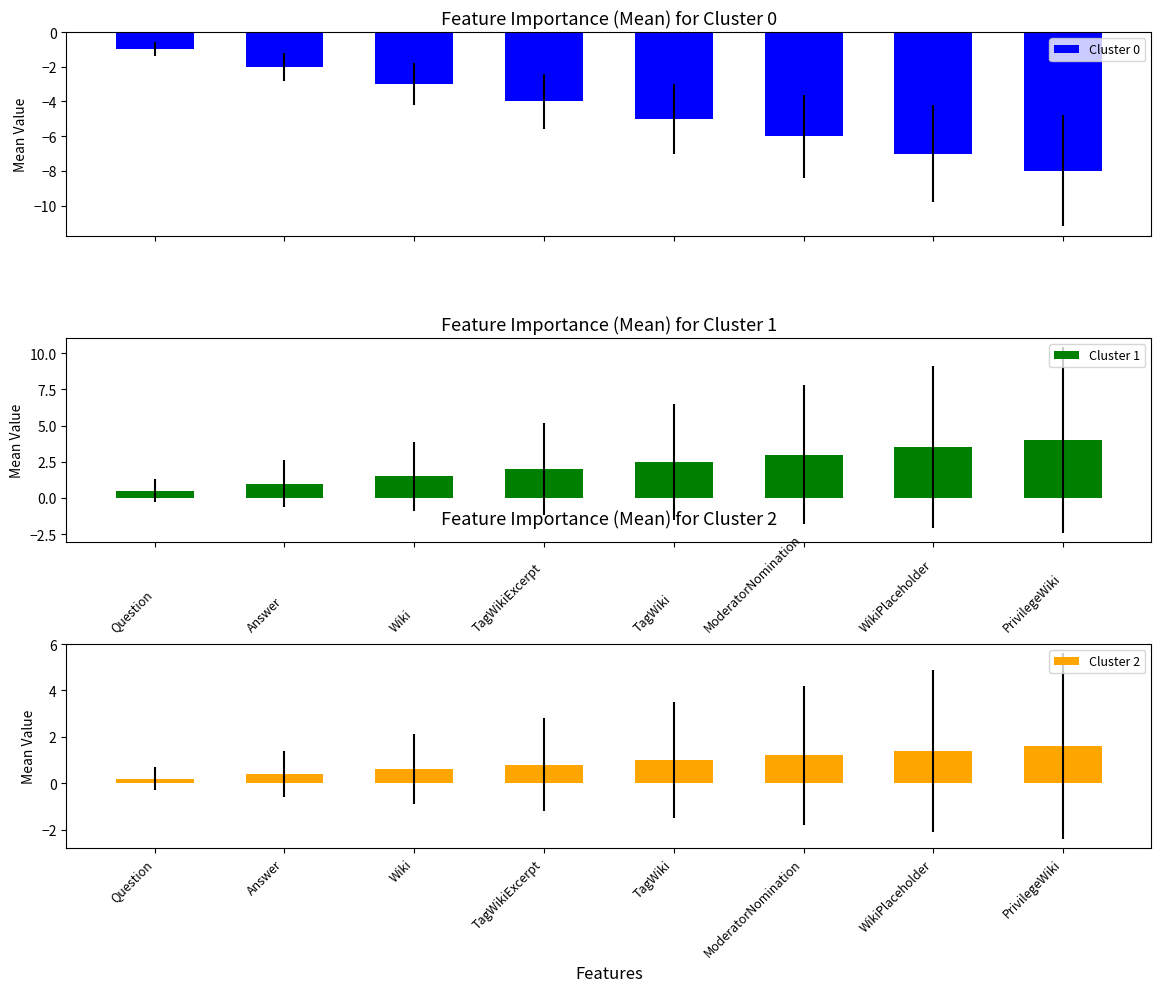

True or false: Cluster 0 has a value of -0.2 at Question.

False